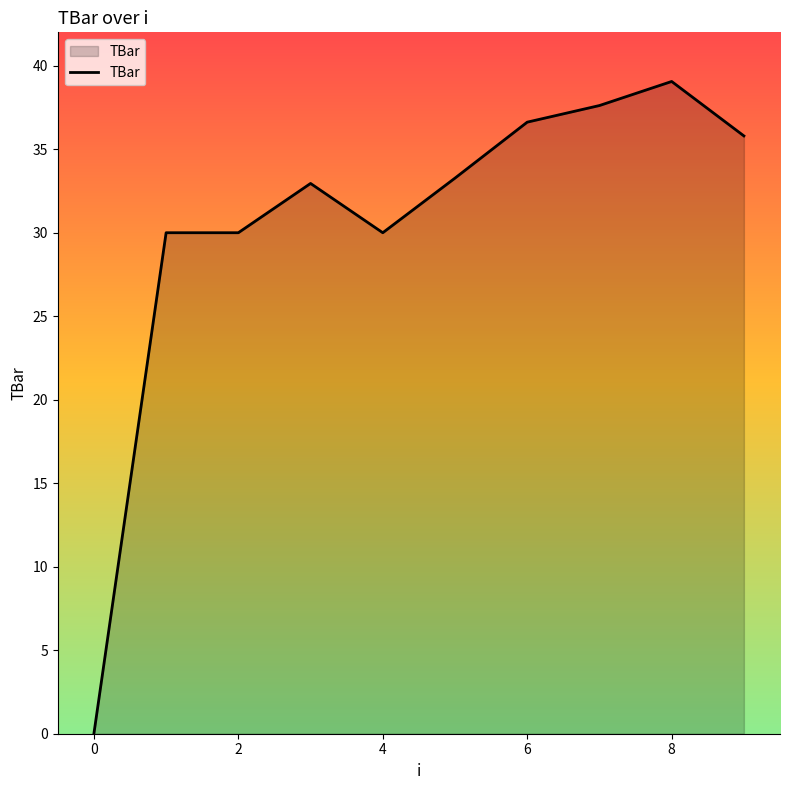

What is the greatest value displayed?

39.1